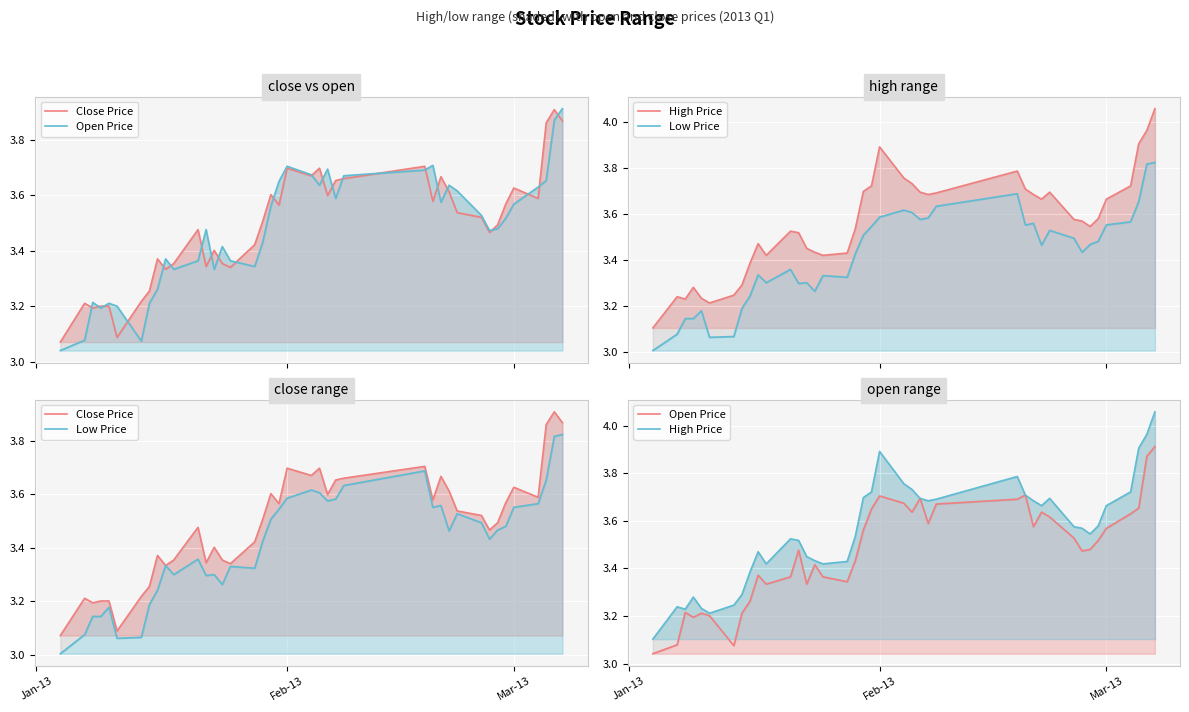

The value of Low Price at 12 is 5.5. True or false?

False